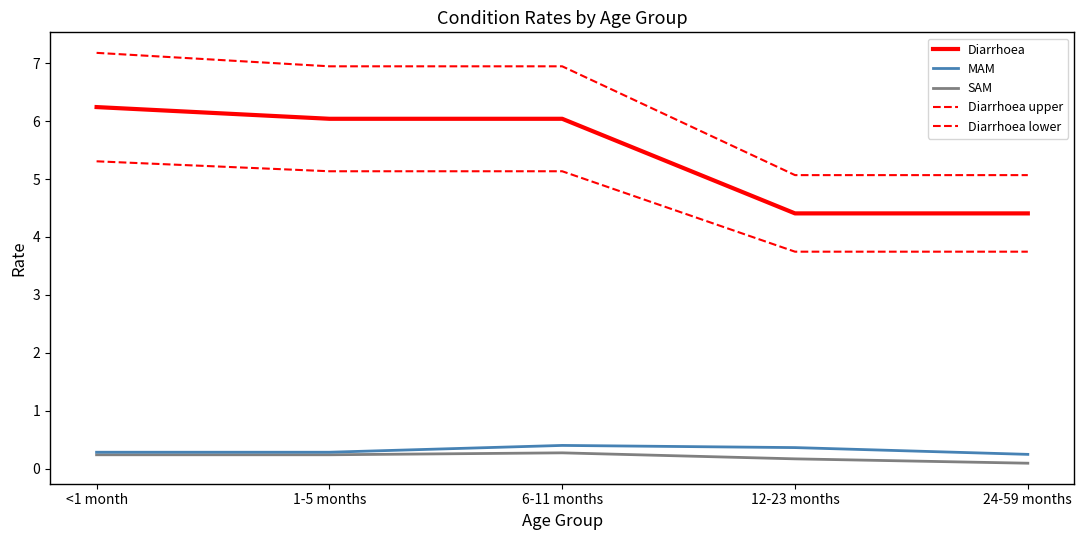

Does the chart display data point markers on the line(s)?

No